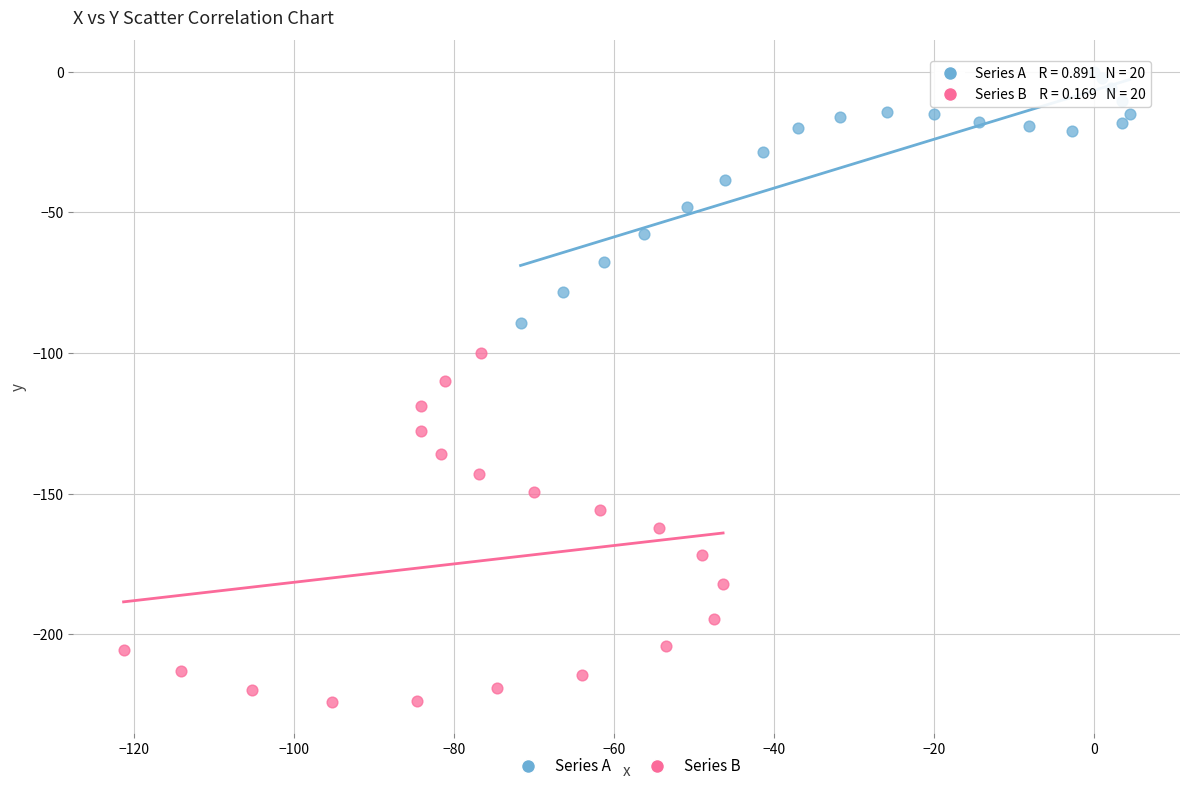

Which series reaches the maximum Y coordinate?

Series A